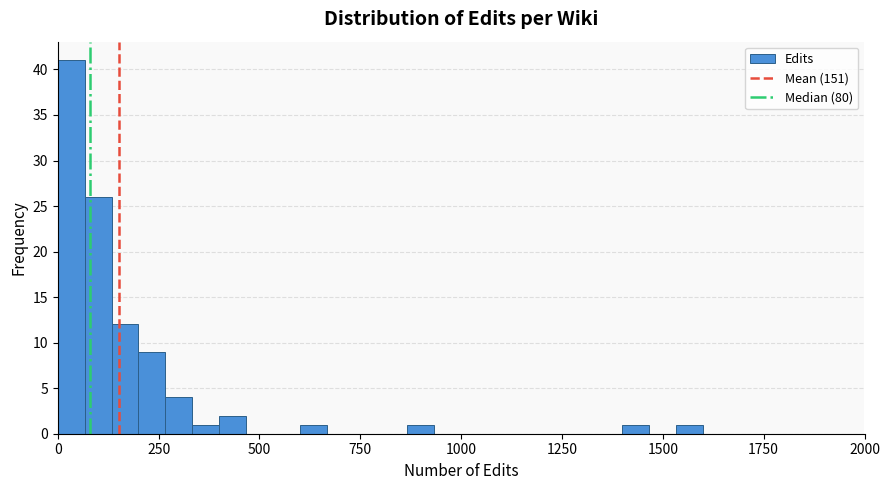

Around what value on the x-axis is the tallest bar? Give the approximate position of its centre, as read against the axis.

50